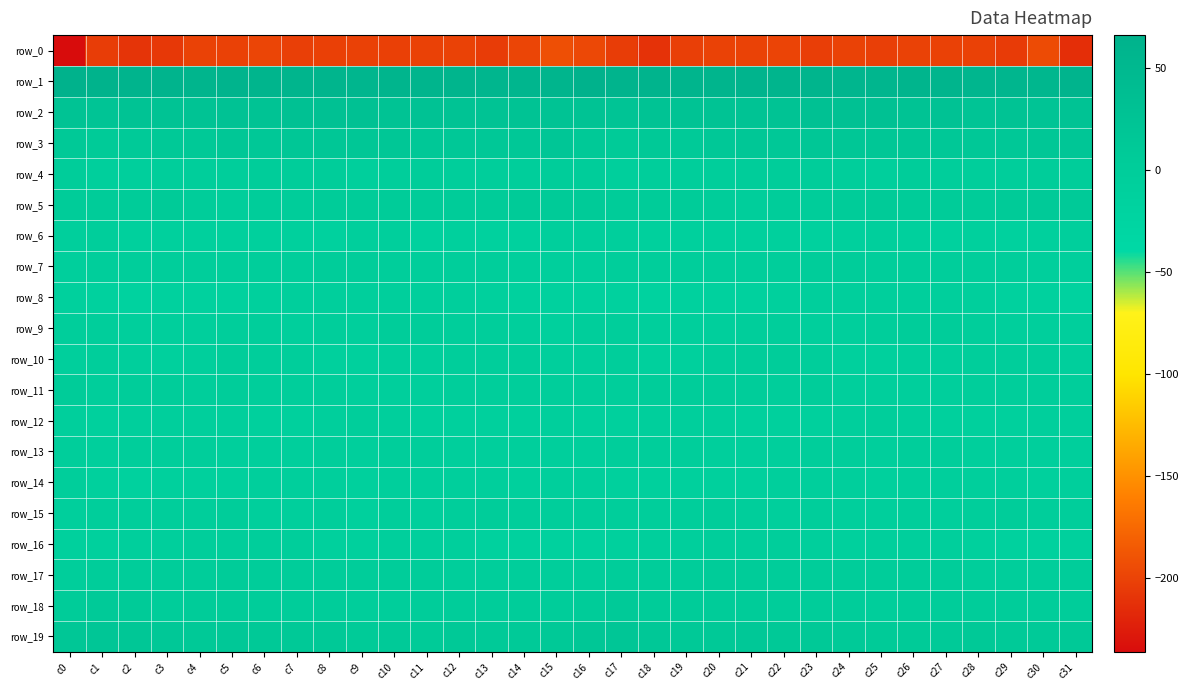

What is the spread (max minus min) of values at c0?

302.2